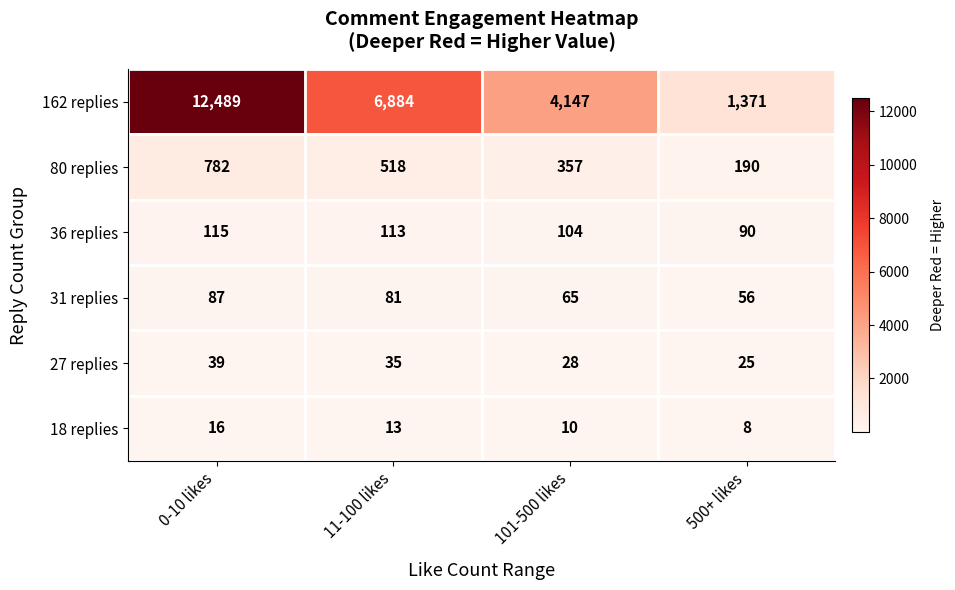

How many categories are shown in the chart?

4